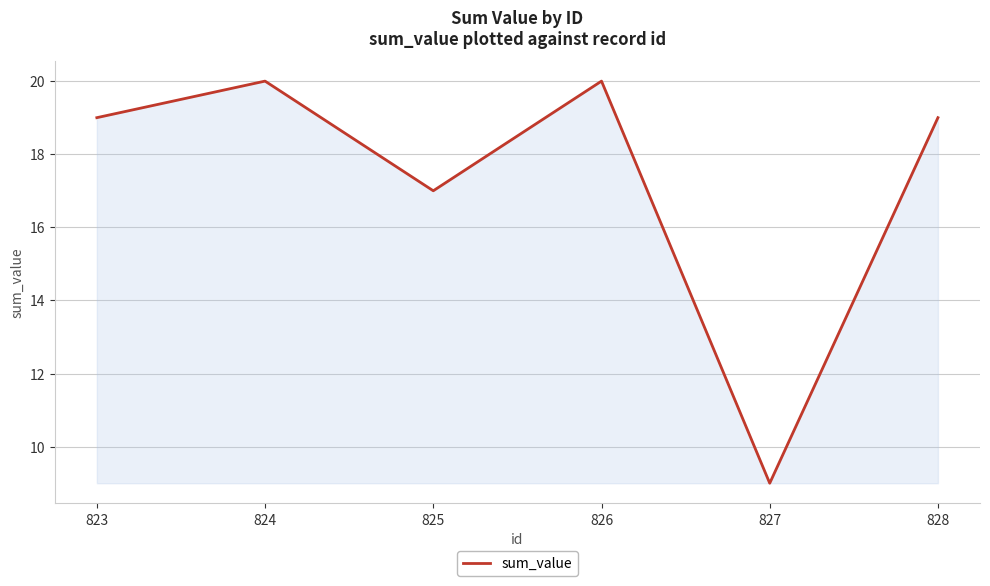

The value at 823 is 19. True or false?

True